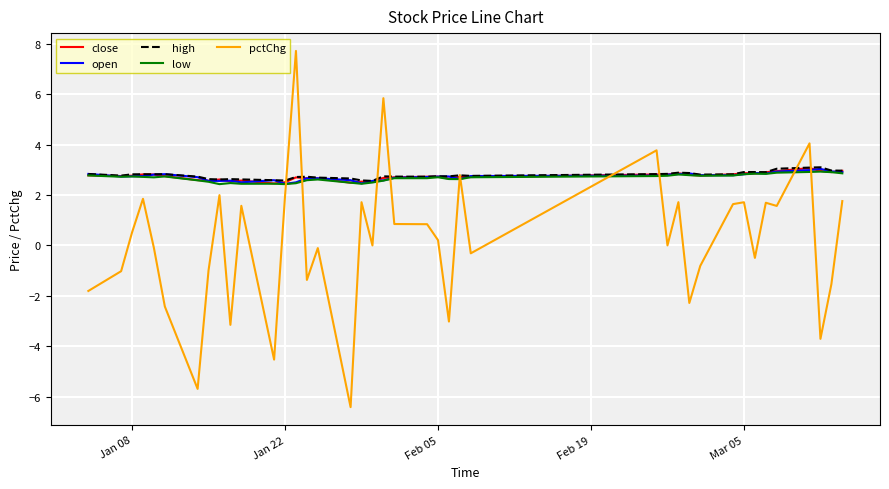

What is the difference between the maximum and minimum values in the open series?

0.6